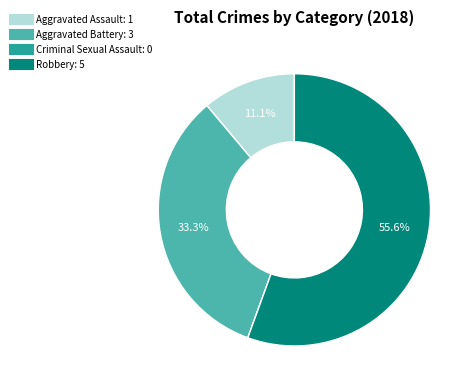

To the nearest percent, what percentage of the pie is Robbery?

56%